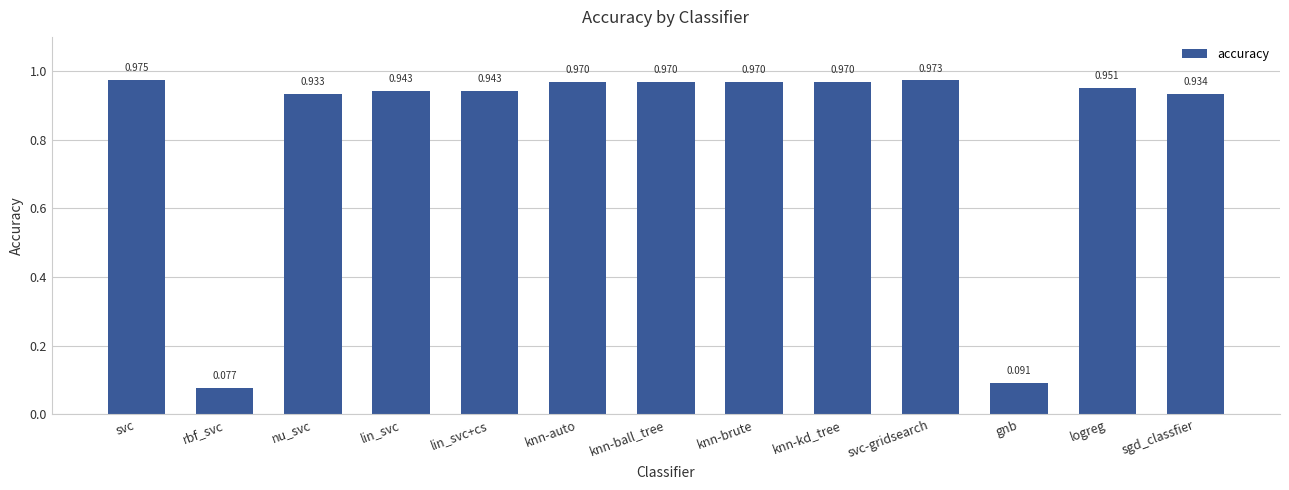

Does the chart contain stacked bars?

No